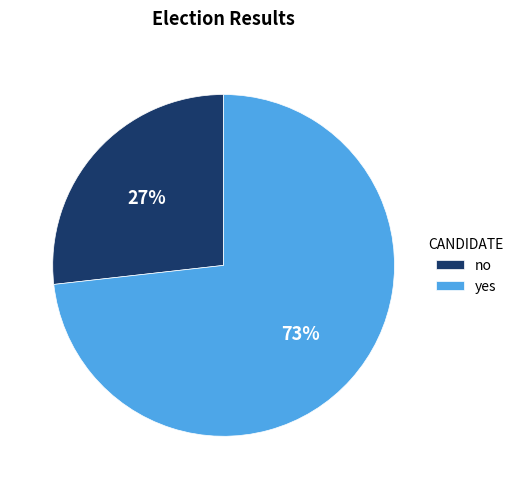

True or false: yes accounts for 58% of the total.

False